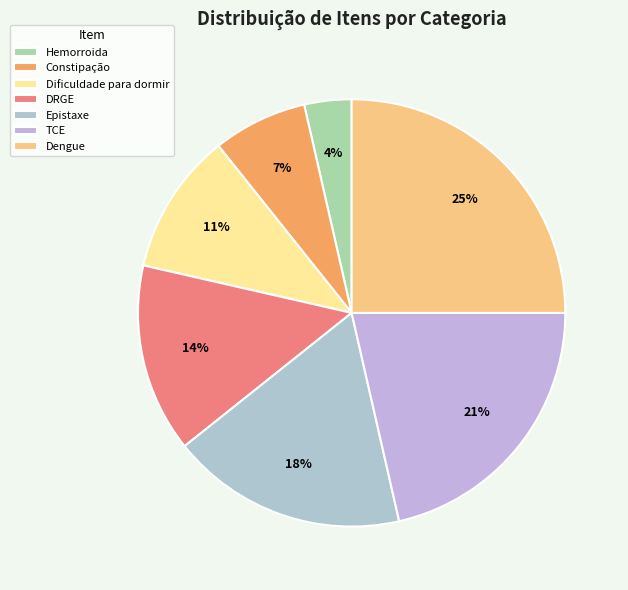

Which category has the smallest portion of the pie?

Hemorroida